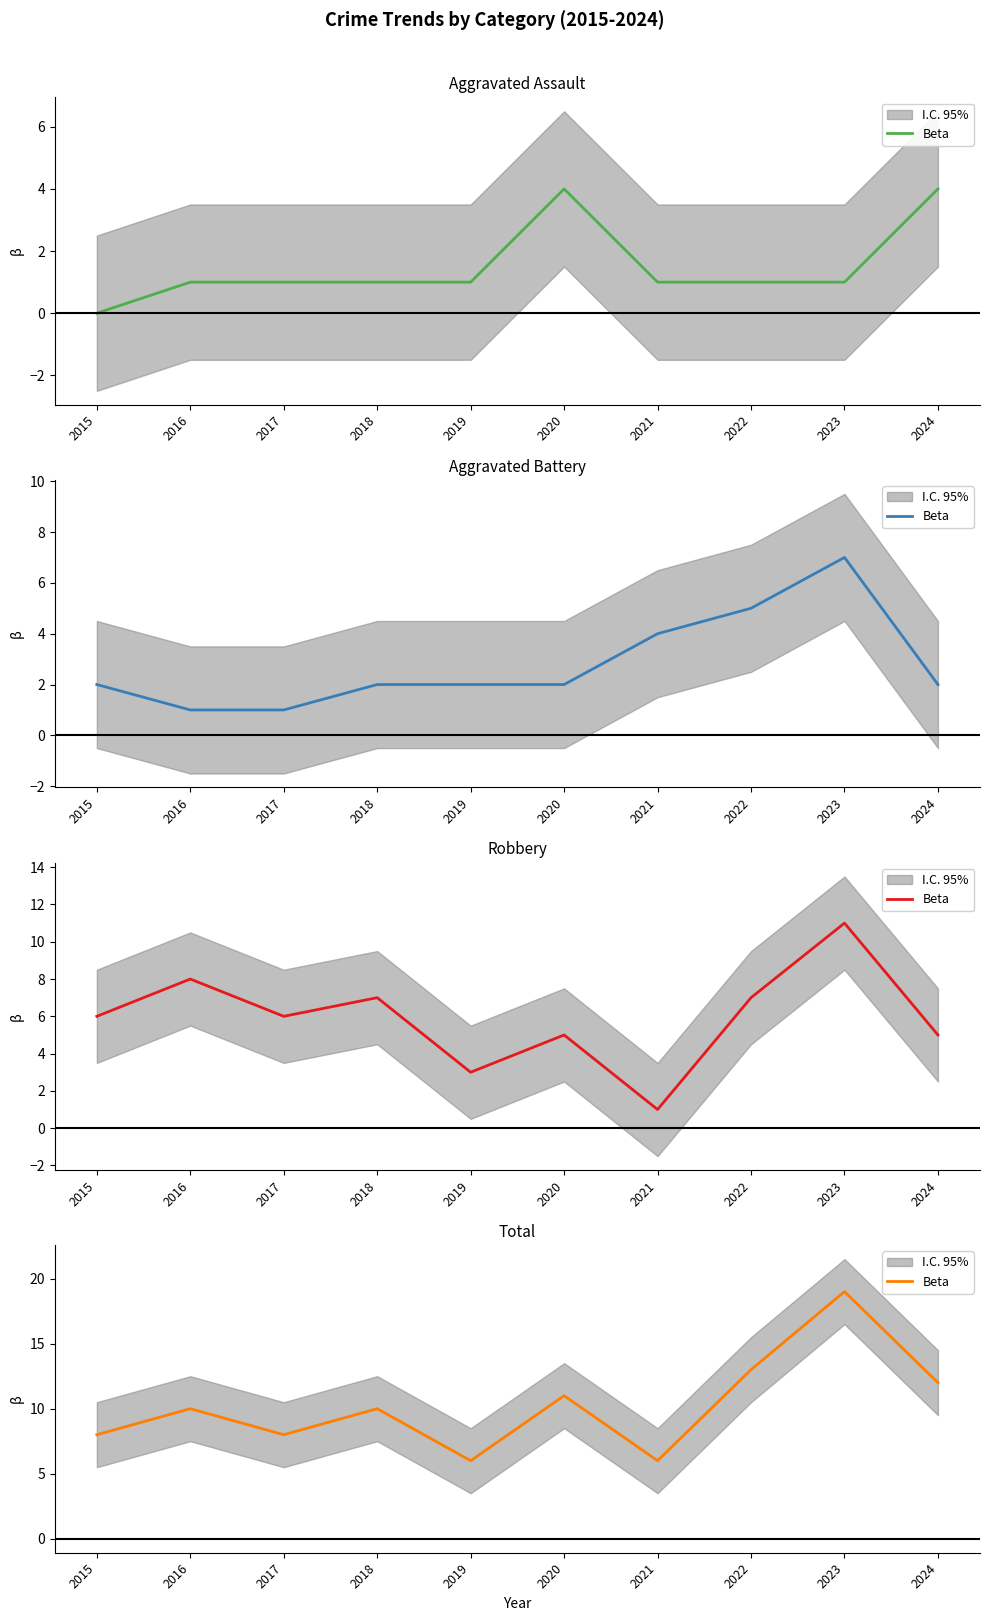

What is the average value?

10